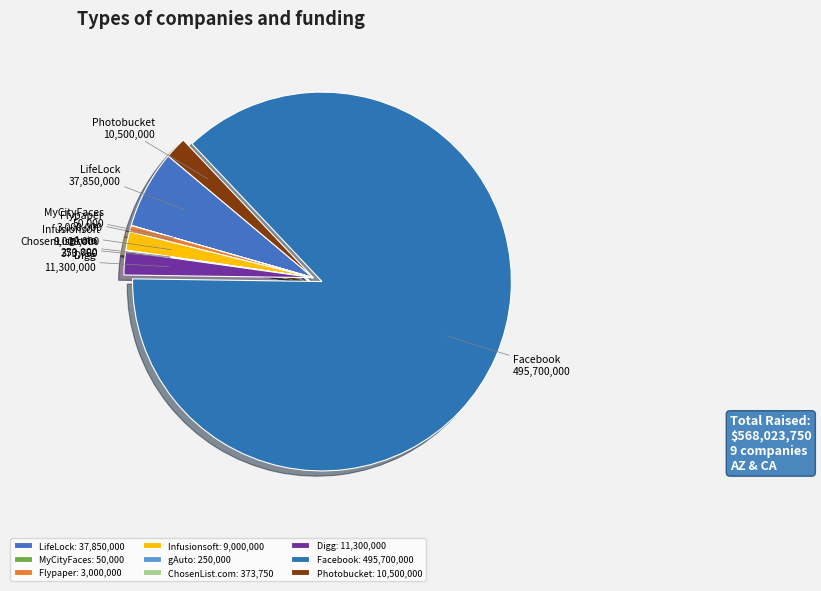

True or false: Digg accounts for 2% of the total.

True